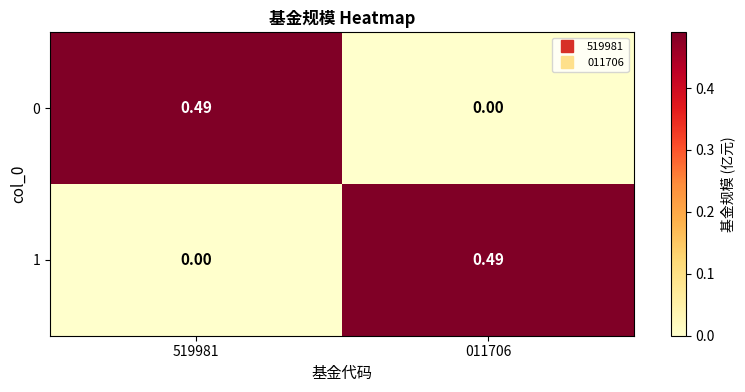

How many data points in 1 are above 0?

1